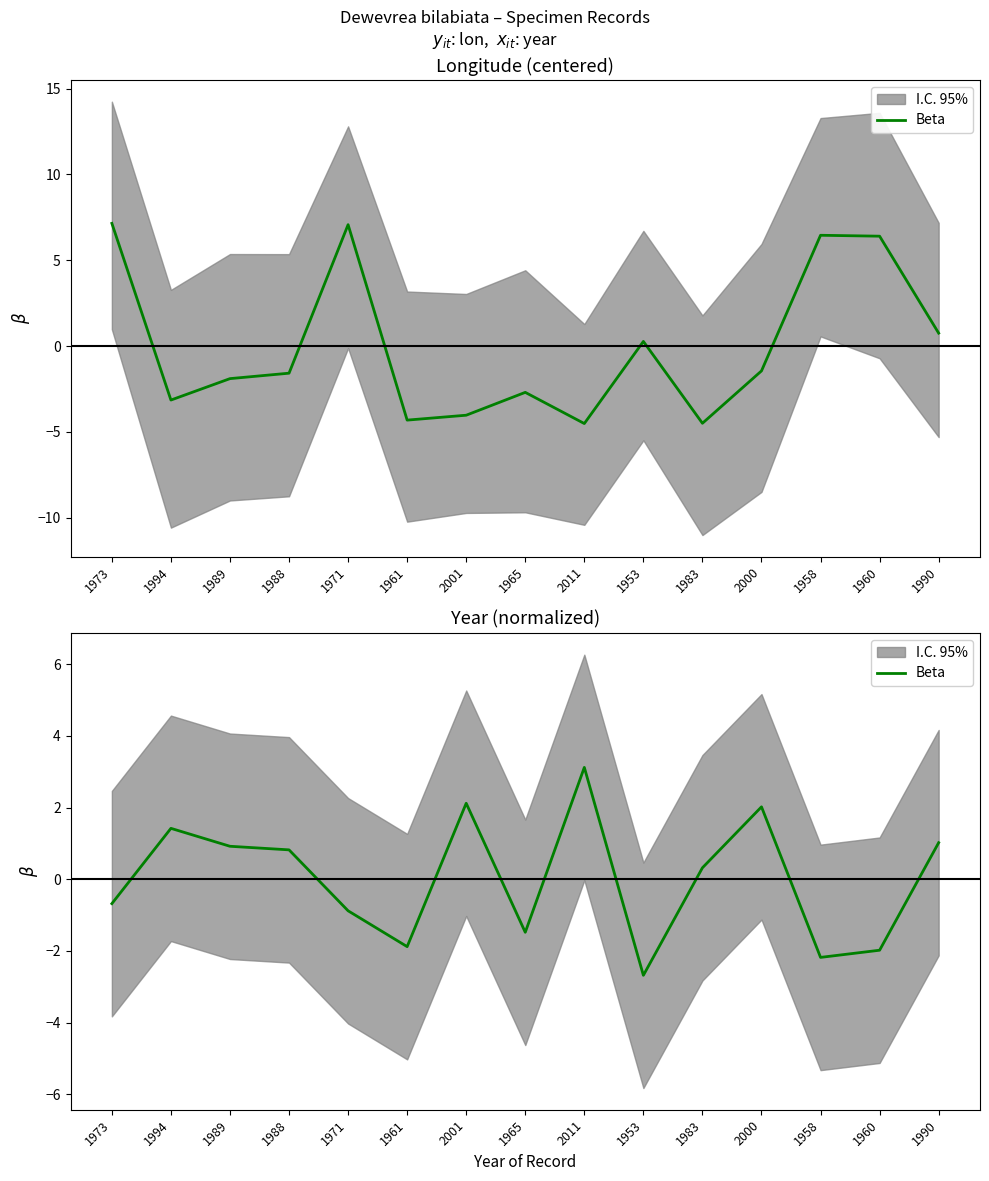

Reading left to right, list all the values displayed in this chart.

-0.7	1.4	0.9	0.8	-0.9	-1.9	2.1	-1.5	3.1	-2.7	0.3	2.0	-2.2	-2.0	1.0